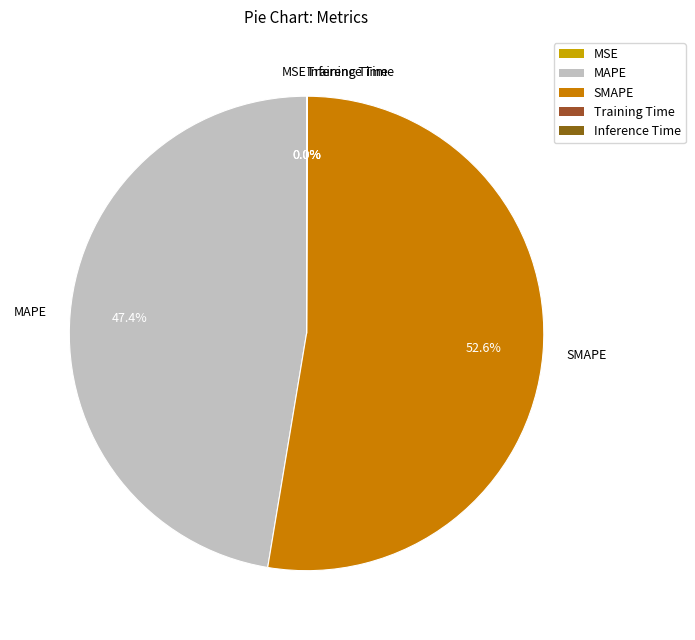

Which slice is the largest?

SMAPE